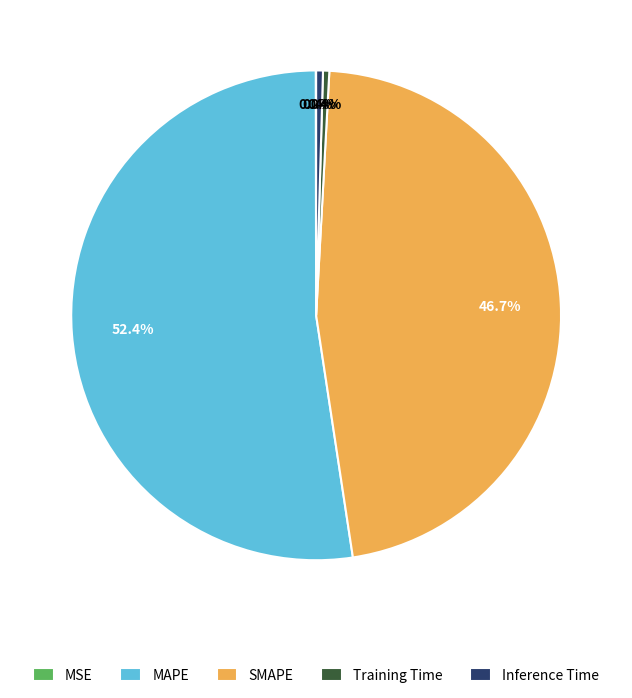

To the nearest percent, what is the average slice percentage?

20%